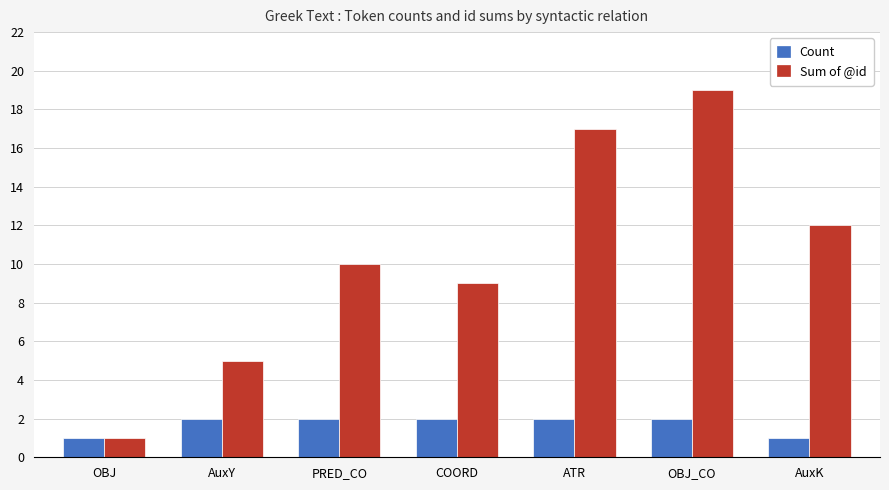

What is the sum of the Sum of @id values at OBJ_CO and COORD?

28